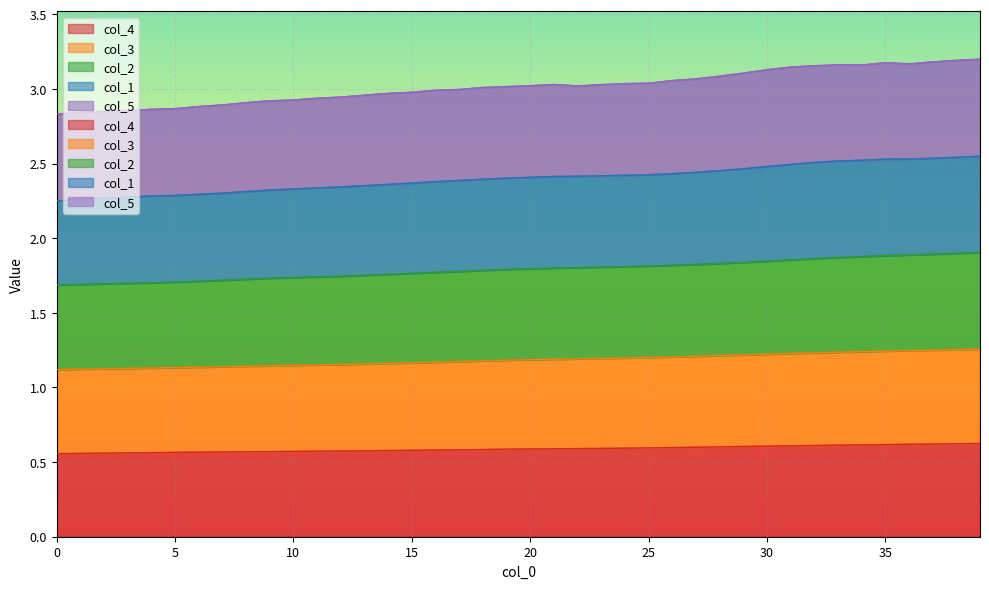

What are all the series names shown in the legend?

col_1, col_2, col_3, col_4, col_5